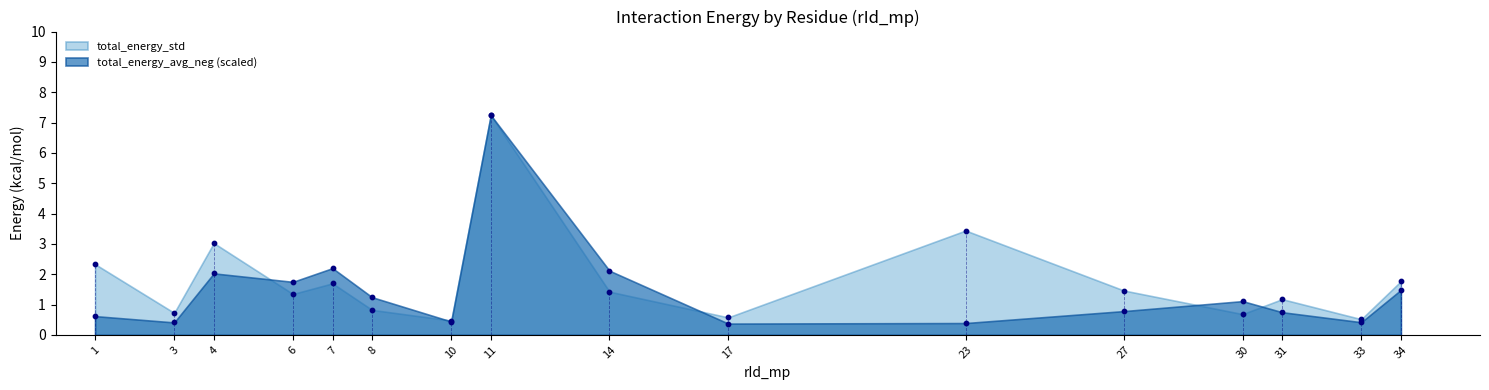

Which series has the largest total across all categories?

total_energy_std